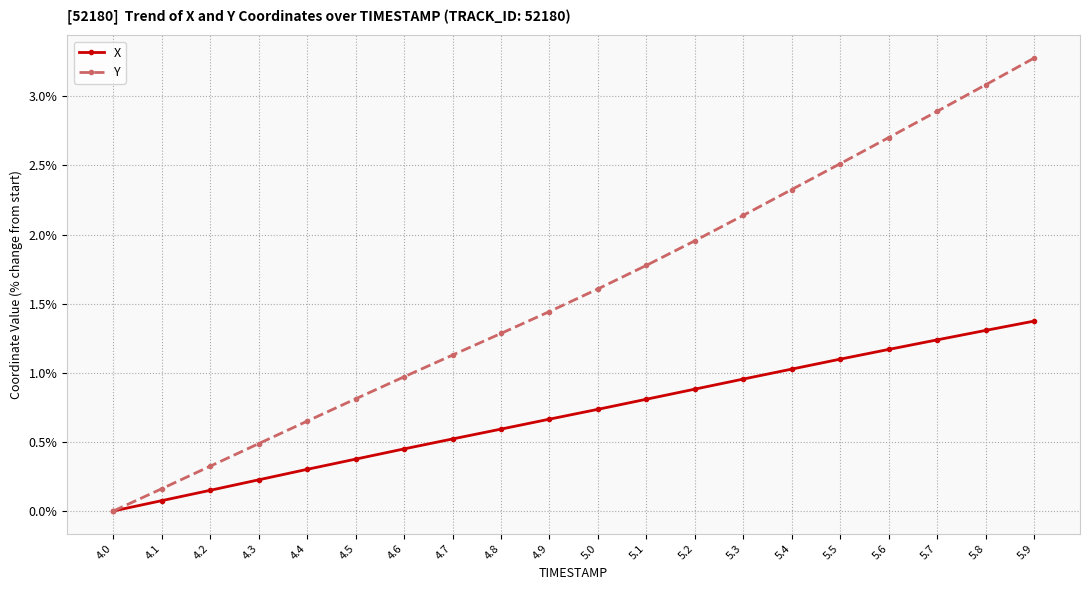

How many data points in X are above 0?

19